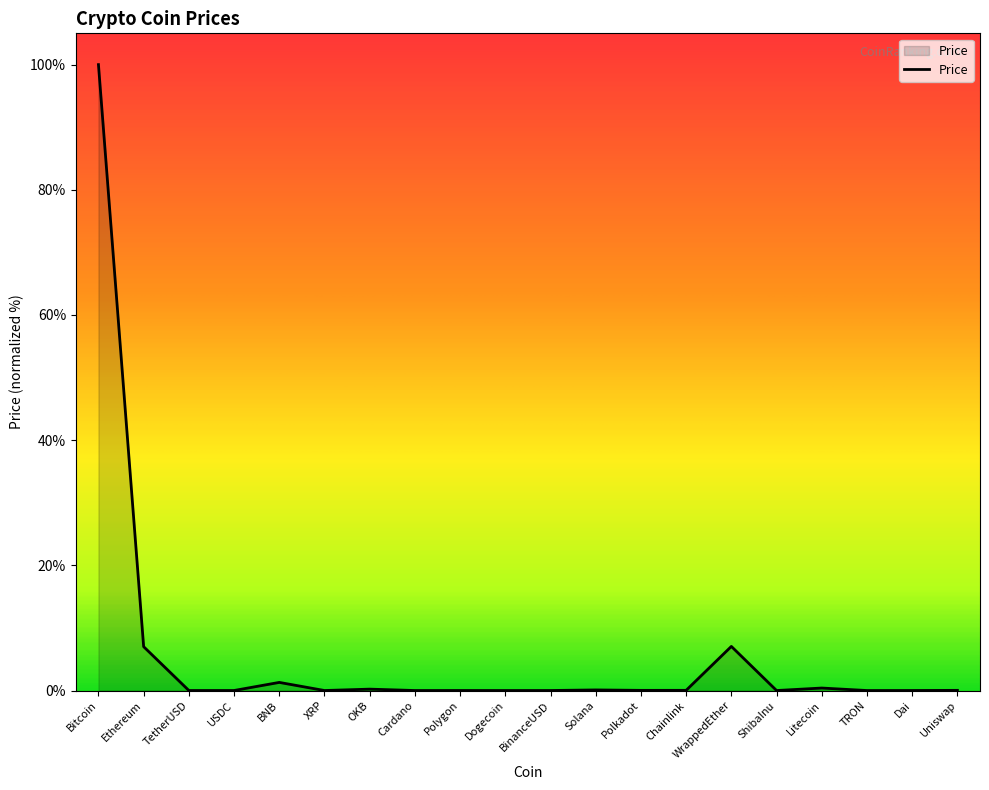

What is the greatest value displayed?

100.0